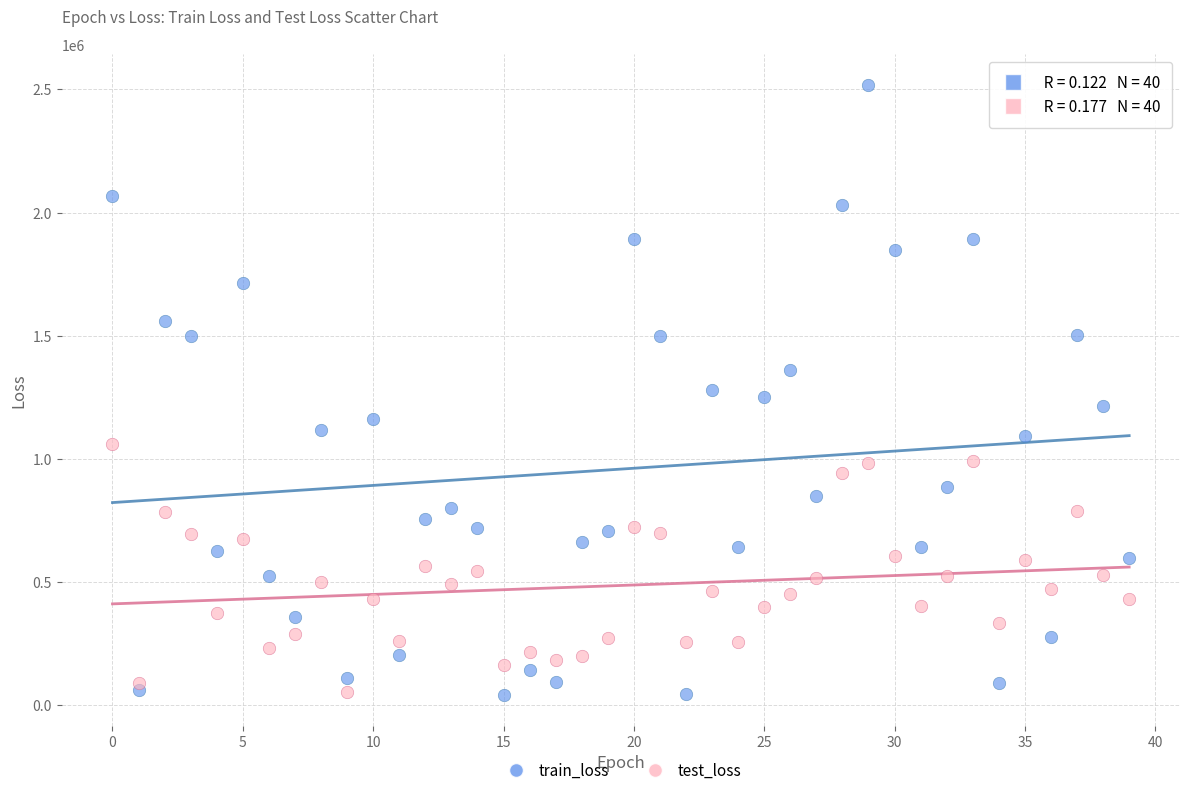

Which series contains the highest Y value?

train_loss